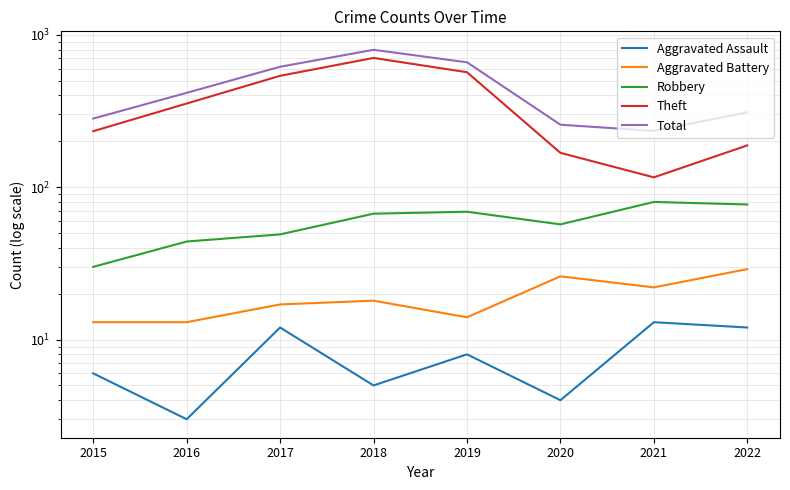

Reading right to left, list all the values displayed in this chart.

Aggravated Assault: 12	13	4	8	5	12	3	6
Aggravated Battery: 29	22	26	14	18	17	13	13
Robbery: 77	80	57	69	67	49	44	30
Theft: 188	116	168	568	705	538	354	233
Total: 310	234	257	660	797	617	416	282